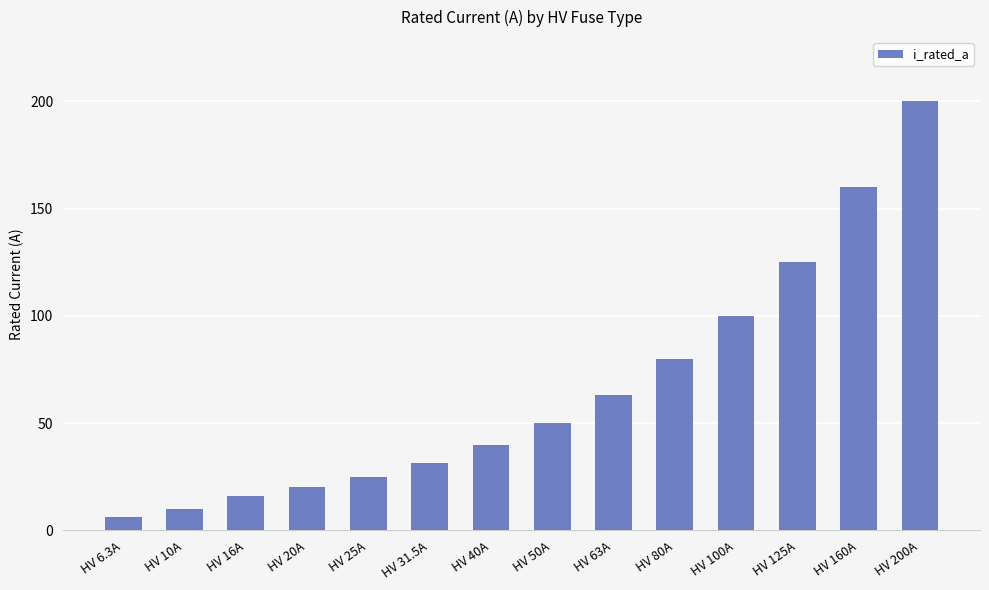

Where is the data nearest to the value 103?

HV 100A